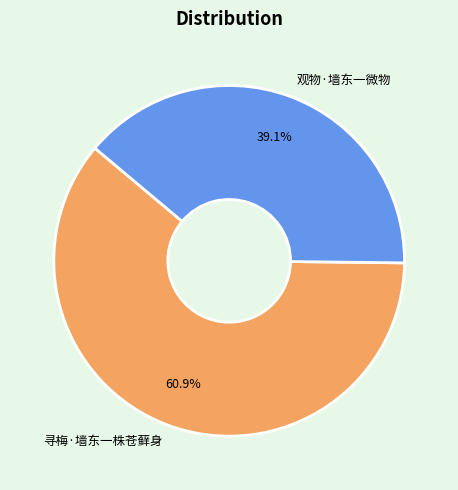

Is there any slice that represents more than half of the pie?

Yes